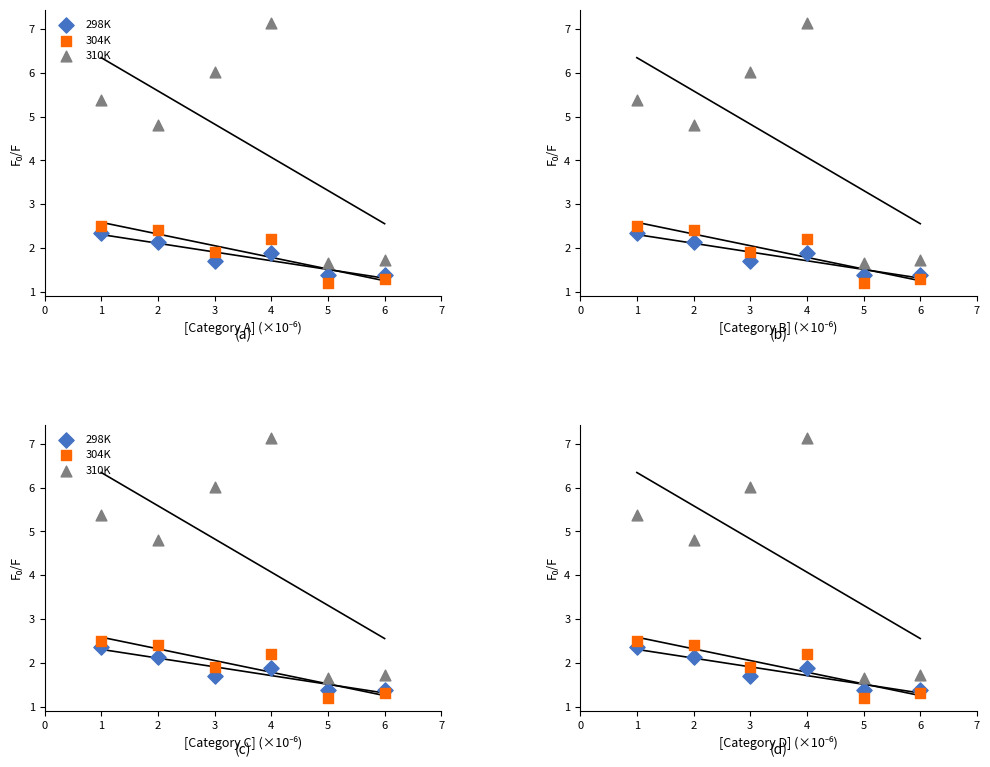

What are all the series names shown in the legend?

298K, 304K, 310K